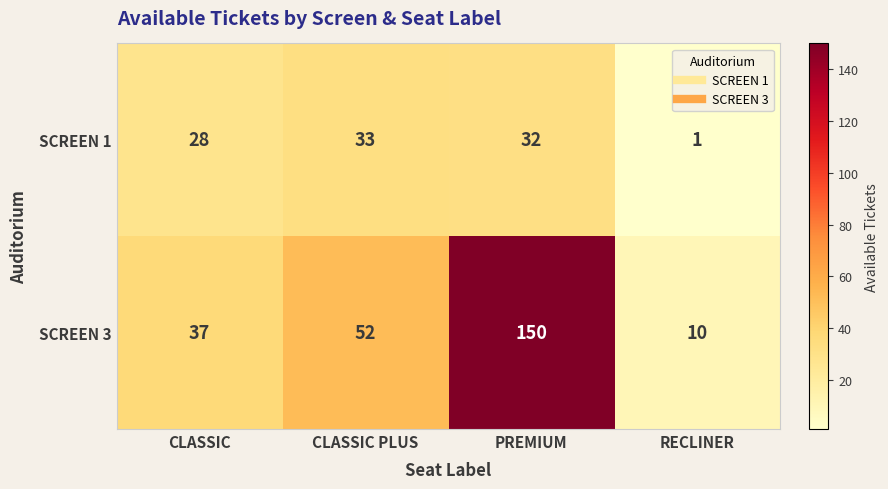

At PREMIUM, list the series in order from largest to smallest.

SCREEN 3, SCREEN 1